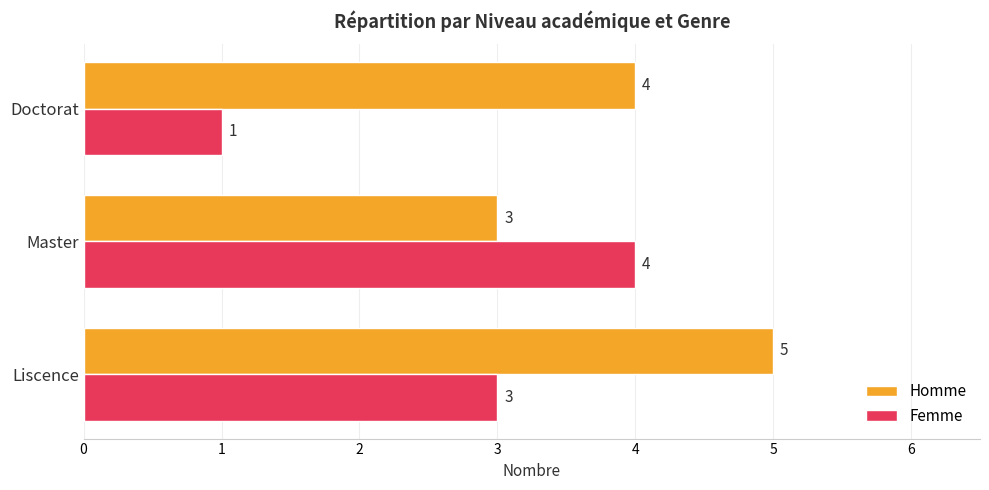

Is it true that Homme equals 3 at Doctorat?

False